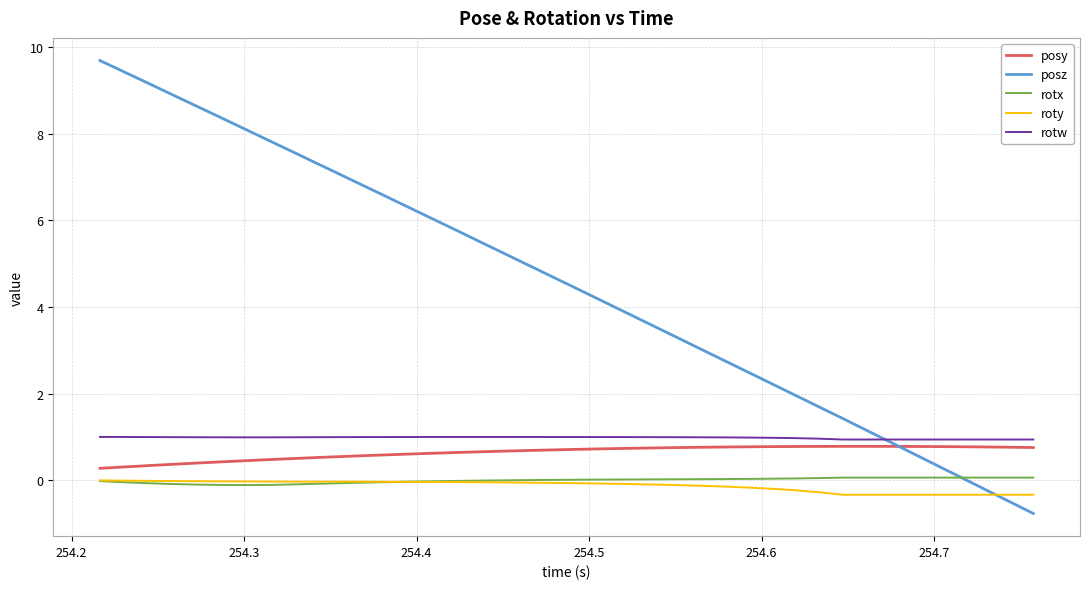

Which series has the widest spread of values?

posz